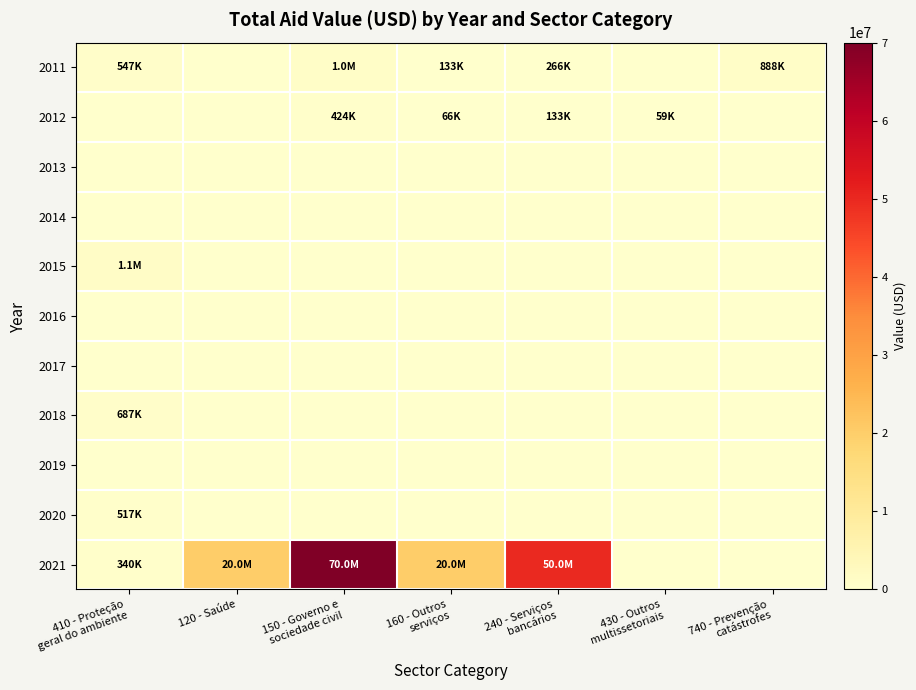

Reading left to right, what are all the values shown in this chart?

2011: 410 - Proteção
geral do ambiente=547468	120 - Saúde=0	150 - Governo e
sociedade civil=1016575	160 - Outros
serviços=133200	240 - Serviços
bancários=266400	430 - Outros
multissetoriais=0	740 - Prevenção
catástrofes=888201
2012: 410 - Proteção
geral do ambiente=0	120 - Saúde=0	150 - Governo e
sociedade civil=424185	160 - Outros
serviços=66146	240 - Serviços
bancários=132799	430 - Outros
multissetoriais=59247	740 - Prevenção
catástrofes=0
2013: 410 - Proteção
geral do ambiente=0	120 - Saúde=0	150 - Governo e
sociedade civil=0	160 - Outros
serviços=0	240 - Serviços
bancários=0	430 - Outros
multissetoriais=0	740 - Prevenção
catástrofes=0
2014: 410 - Proteção
geral do ambiente=0	120 - Saúde=0	150 - Governo e
sociedade civil=0	160 - Outros
serviços=0	240 - Serviços
bancários=0	430 - Outros
multissetoriais=0	740 - Prevenção
catástrofes=0
2015: 410 - Proteção
geral do ambiente=1123101	120 - Saúde=0	150 - Governo e
sociedade civil=0	160 - Outros
serviços=0	240 - Serviços
bancários=0	430 - Outros
multissetoriais=0	740 - Prevenção
catástrofes=0
2016: 410 - Proteção
geral do ambiente=0	120 - Saúde=0	150 - Governo e
sociedade civil=0	160 - Outros
serviços=0	240 - Serviços
bancários=0	430 - Outros
multissetoriais=0	740 - Prevenção
catástrofes=0
2017: 410 - Proteção
geral do ambiente=0	120 - Saúde=0	150 - Governo e
sociedade civil=0	160 - Outros
serviços=0	240 - Serviços
bancários=0	430 - Outros
multissetoriais=0	740 - Prevenção
catástrofes=0
2018: 410 - Proteção
geral do ambiente=687081	120 - Saúde=0	150 - Governo e
sociedade civil=0	160 - Outros
serviços=0	240 - Serviços
bancários=0	430 - Outros
multissetoriais=0	740 - Prevenção
catástrofes=0
2019: 410 - Proteção
geral do ambiente=0	120 - Saúde=0	150 - Governo e
sociedade civil=0	160 - Outros
serviços=0	240 - Serviços
bancários=0	430 - Outros
multissetoriais=0	740 - Prevenção
catástrofes=0
2020: 410 - Proteção
geral do ambiente=516671	120 - Saúde=0	150 - Governo e
sociedade civil=0	160 - Outros
serviços=0	240 - Serviços
bancários=0	430 - Outros
multissetoriais=0	740 - Prevenção
catástrofes=0
2021: 410 - Proteção
geral do ambiente=339776	120 - Saúde=20000000	150 - Governo e
sociedade civil=70000000	160 - Outros
serviços=20000000	240 - Serviços
bancários=50000000	430 - Outros
multissetoriais=0	740 - Prevenção
catástrofes=0